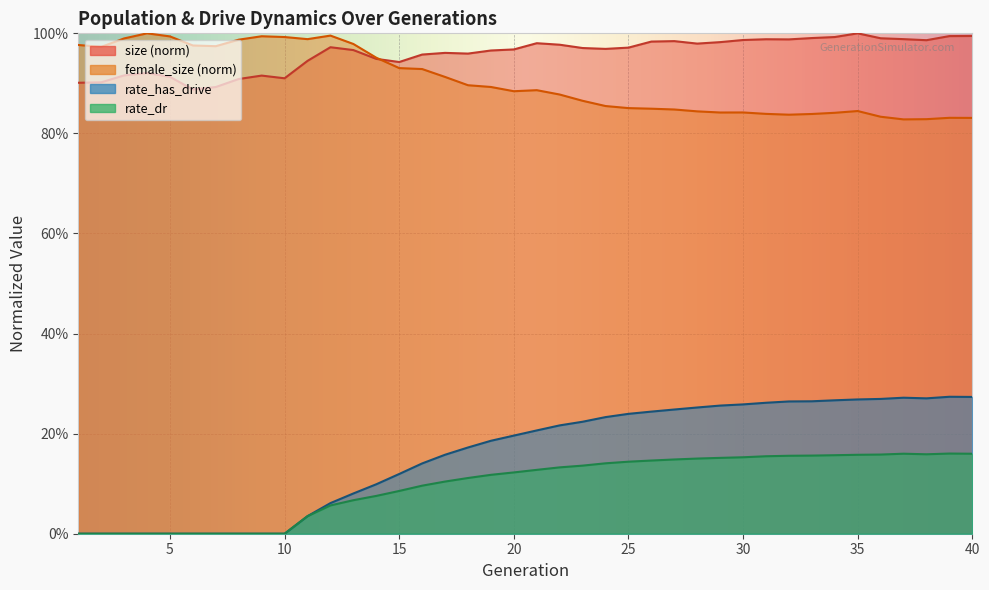

Between 21 and 37, which series saw the biggest shift?

rate_has_drive